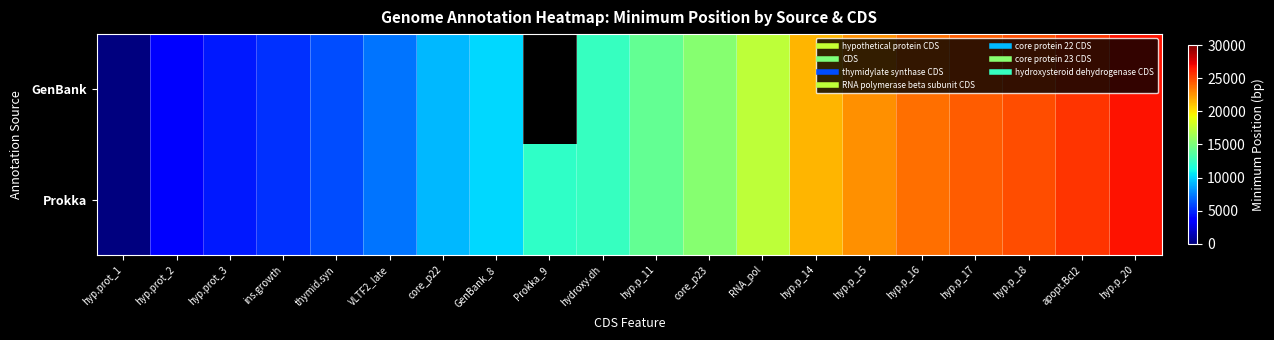

At thymid.syn, list the series in order from smallest to largest.

GenBank, Prokka